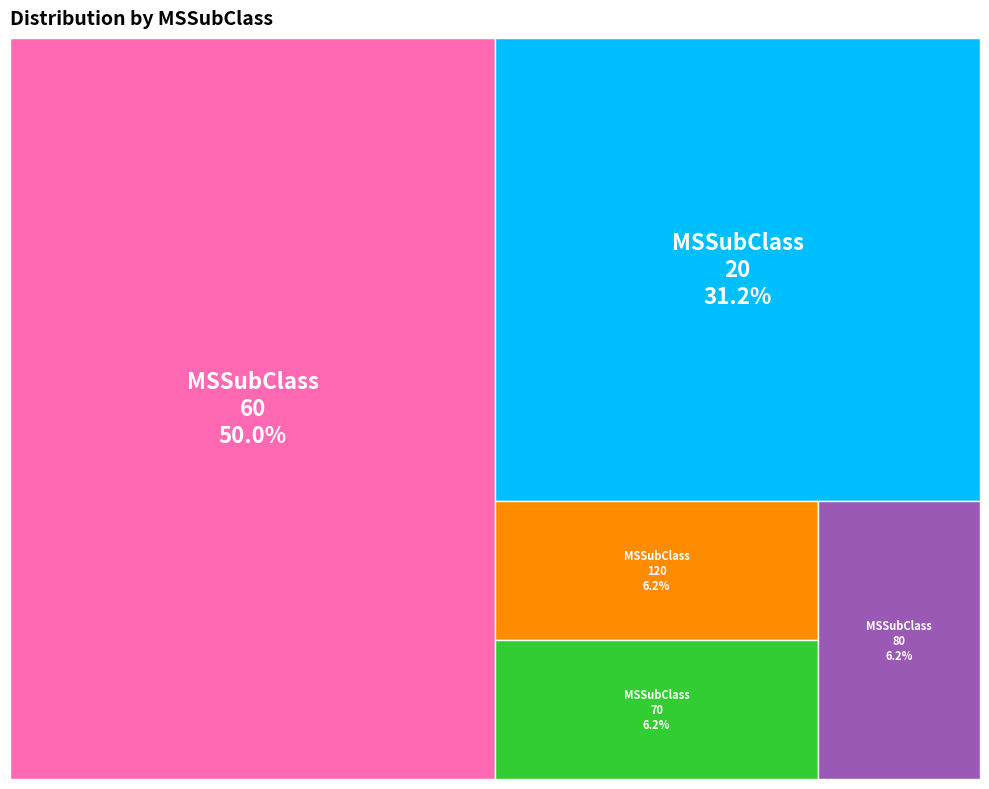

The 70 slice represents 1% of the pie. True or false?

False